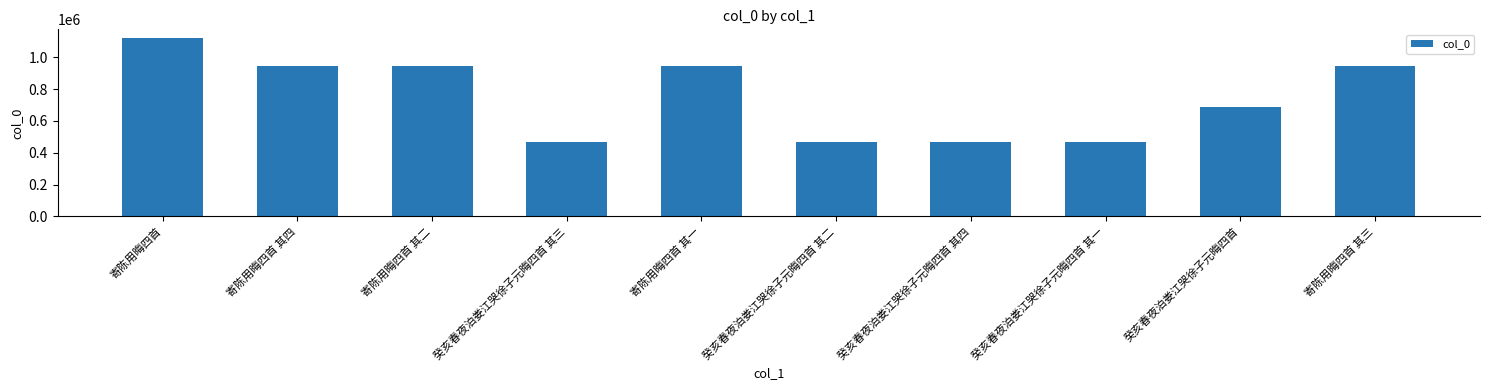

Is it true that the value at 癸亥春夜泊娄江哭徐子元晦四首 is 922243?

False